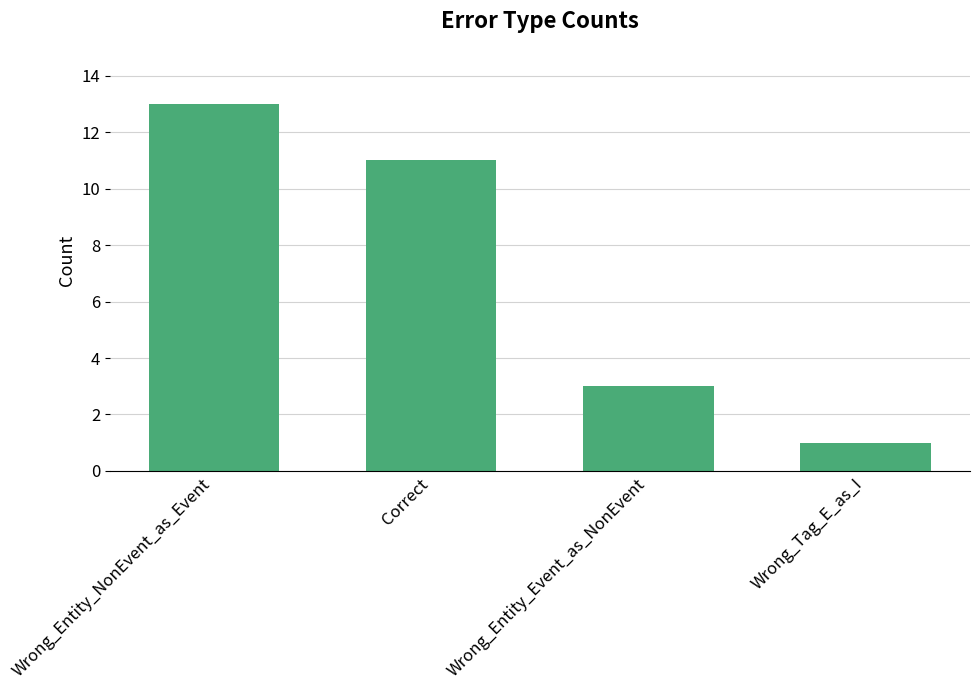

Rank the categories by value from lowest to highest.

Wrong_Tag_E_as_I, Wrong_Entity_Event_as_NonEvent, Correct, Wrong_Entity_NonEvent_as_Event